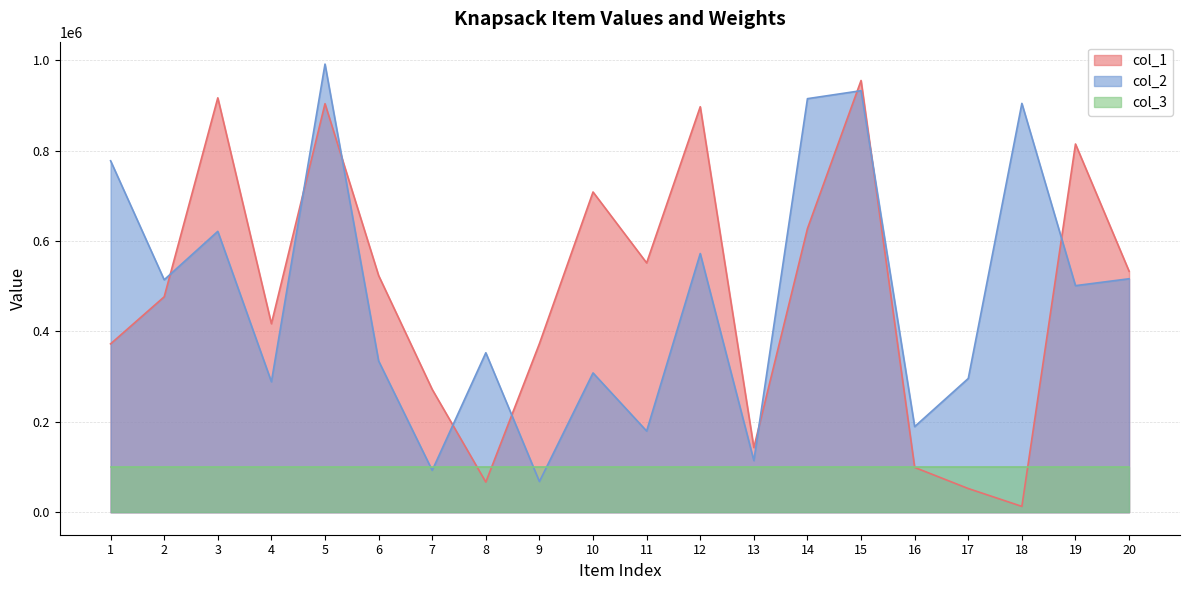

What is the value of the col_1 point at the 10th from the left?

708314